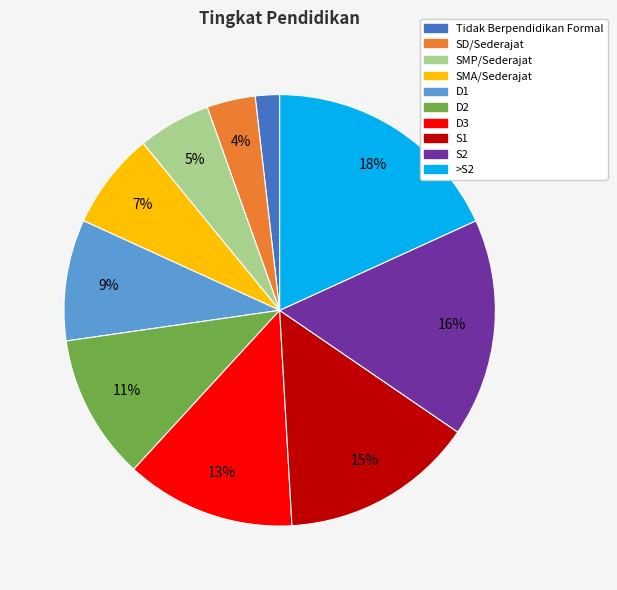

The S2 slice represents 10% of the pie. True or false?

False